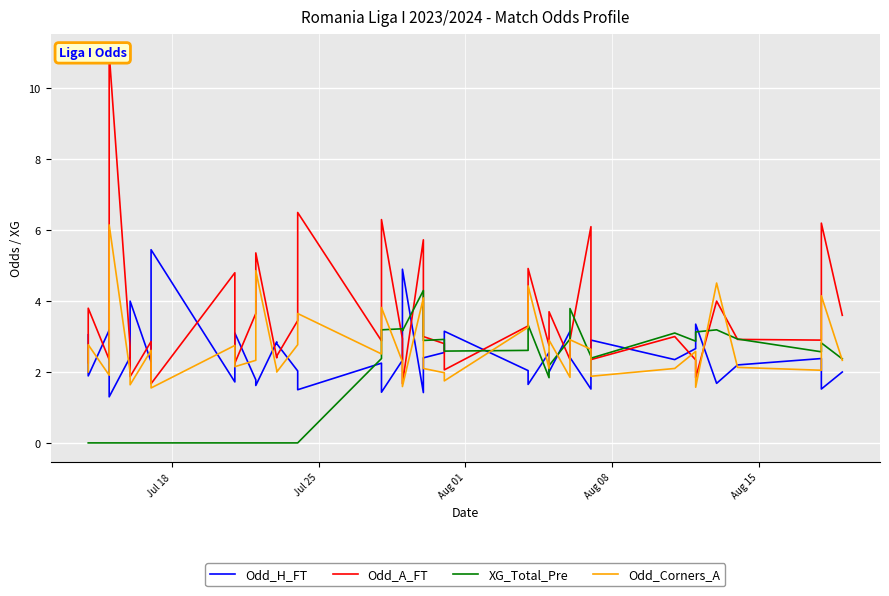

Which series ends up on top after the final intersection of Odd_Corners_A and Odd_A_FT?

Odd_A_FT